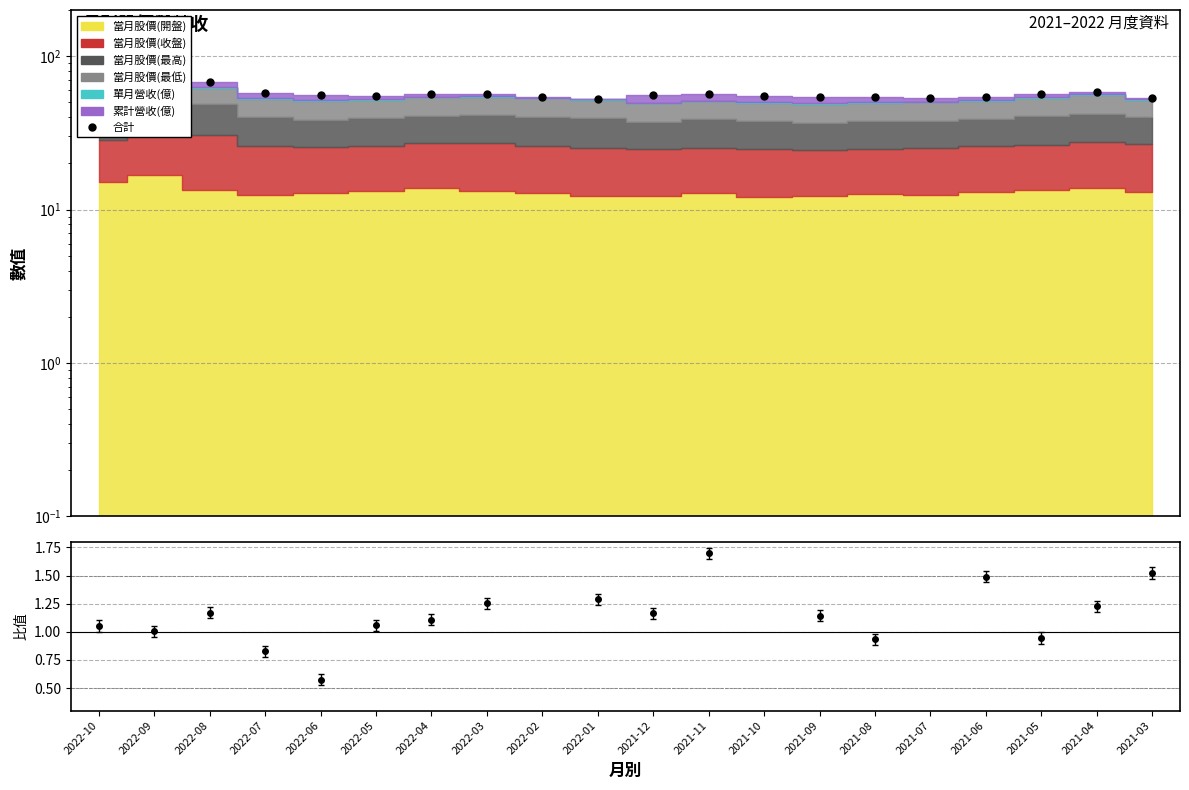

Reading right to left, list all the values displayed in this chart.

53.7	58.2	56.7	54.6	53.5	54.0	53.9	55.0	56.4	55.6	53.0	54.2	56.3	56.5	54.9	55.5	57.7	67.8	71.2	64.2